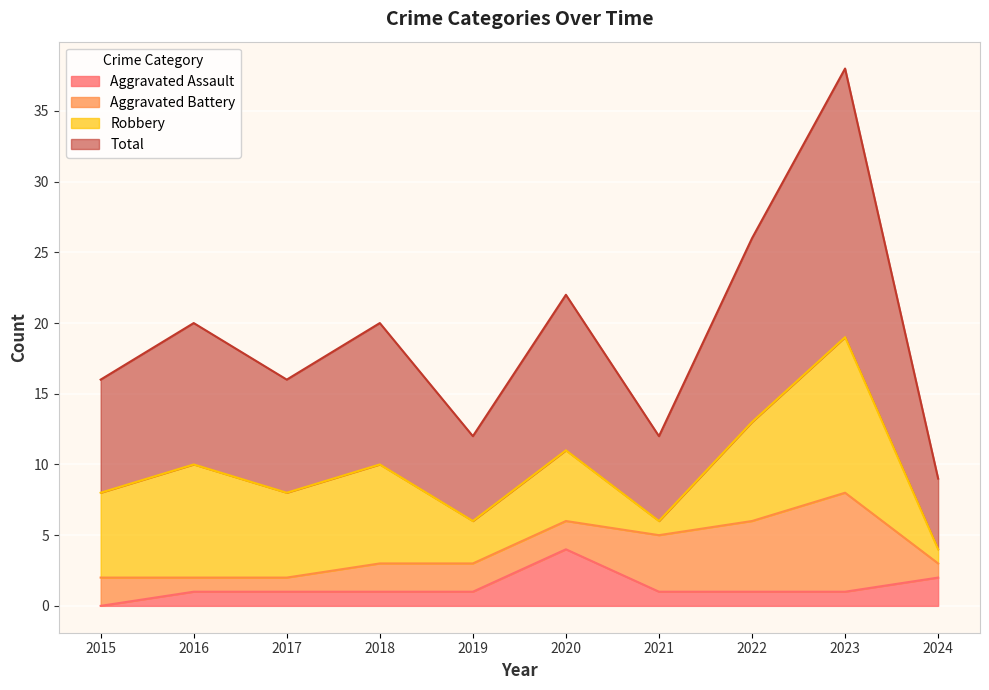

Which label corresponds to the smallest value in the chart?

2015